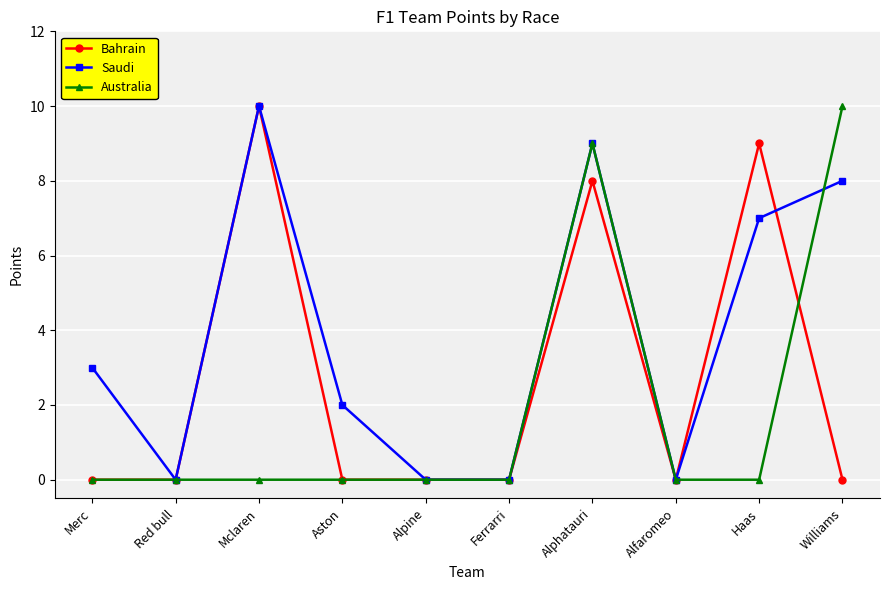

What is the spread (max minus min) of values at Merc?

3